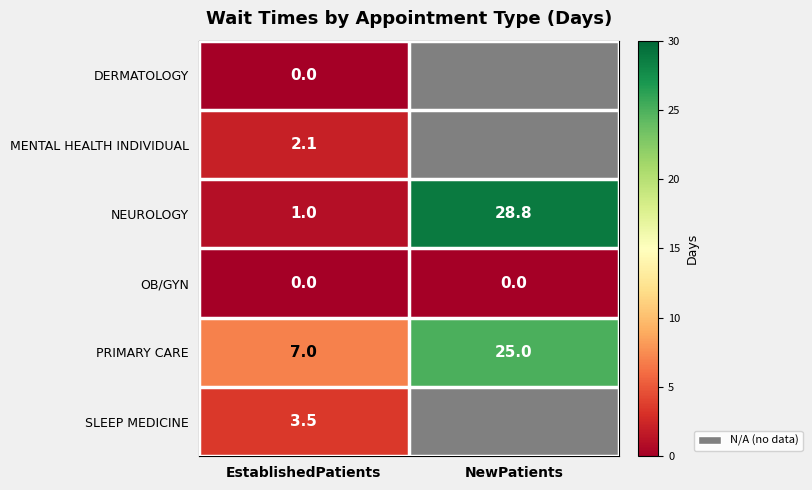

The NEUROLOGY series shows 28.8 at NewPatients. True or false?

True